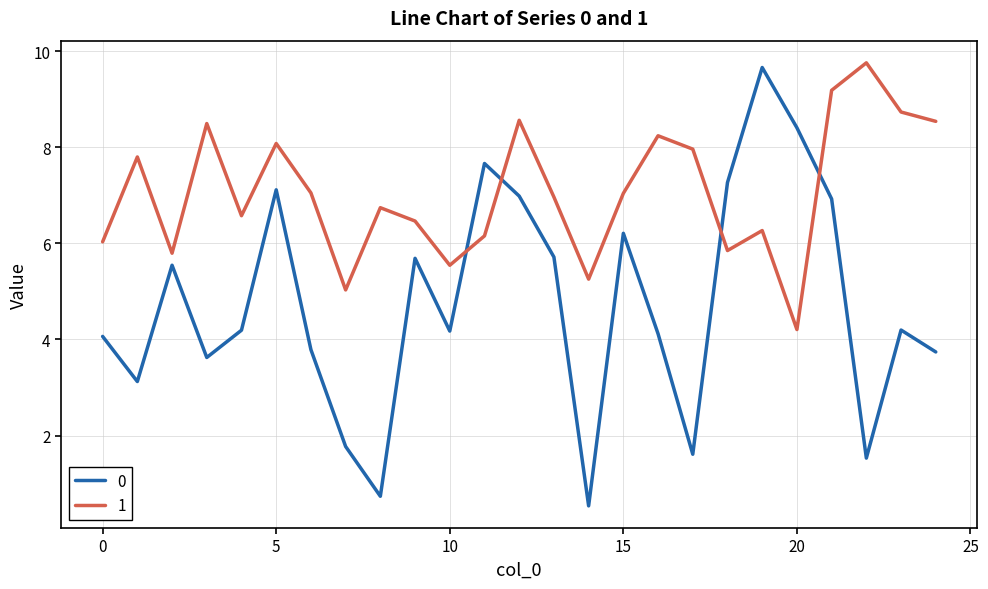

After their last crossing, which series has the higher values: 1 or 0?

1